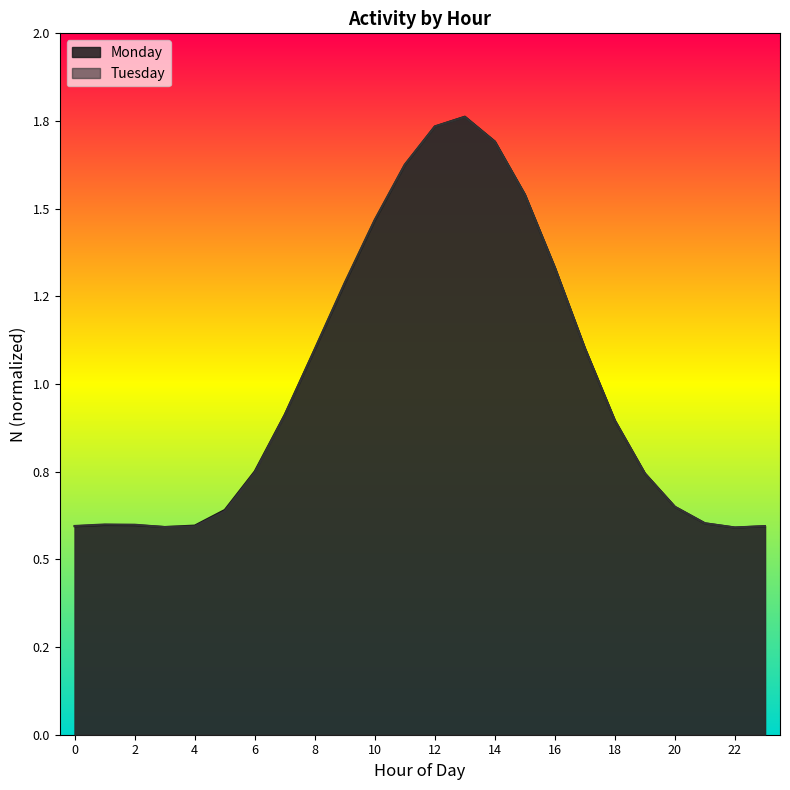

How many data points does each series have?

24